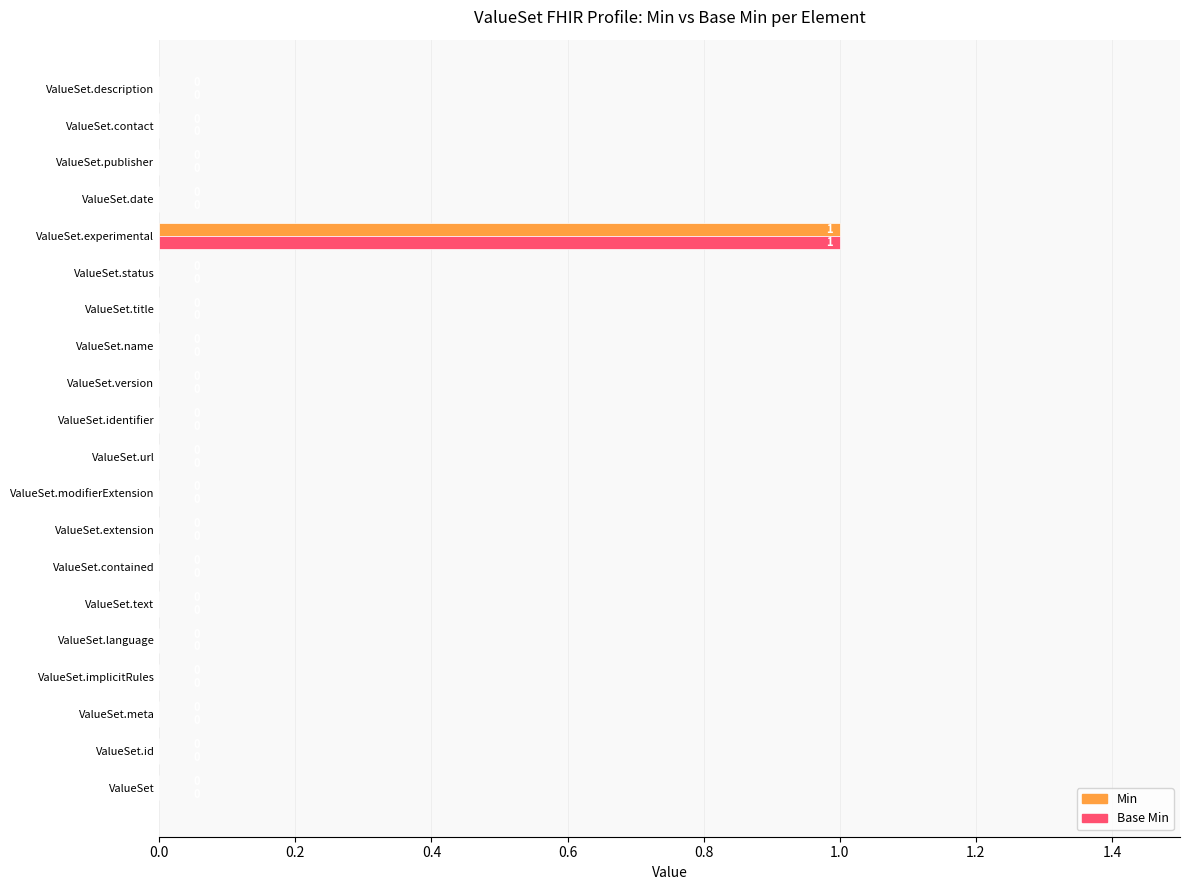

Which category has the highest value in the Min series?

ValueSet.experimental